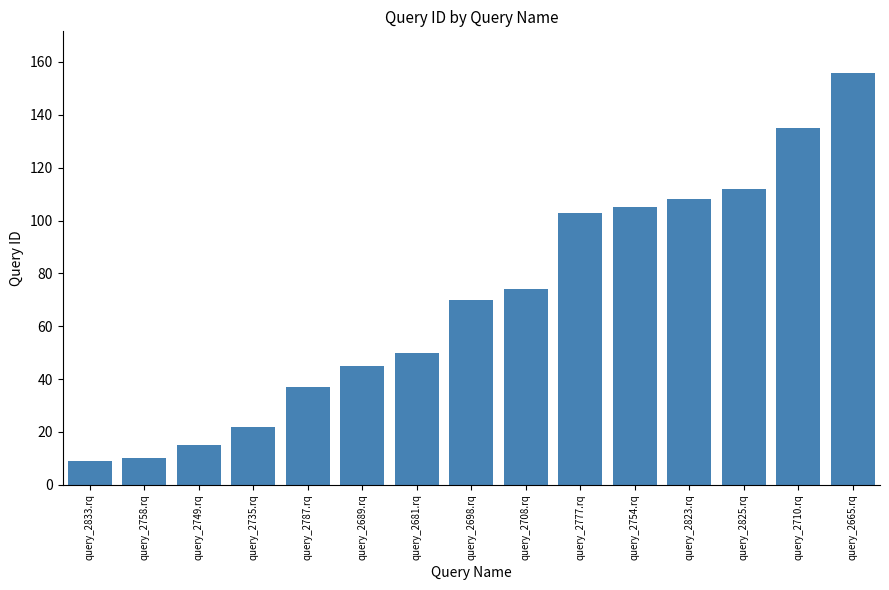

What is the sum of all values?

1051